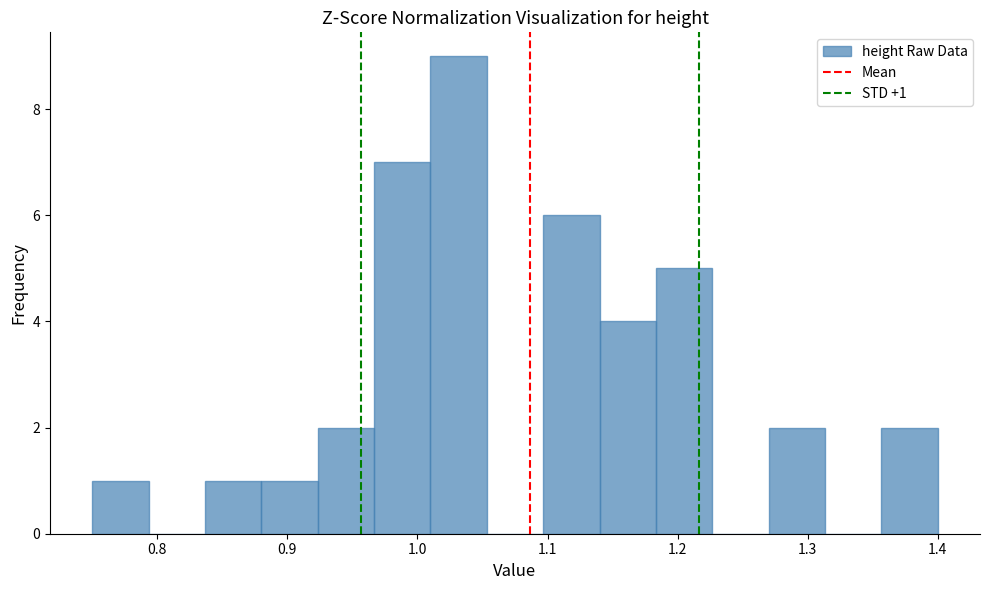

Over which range of the x-axis is the bar tallest?

1.01 to 1.05